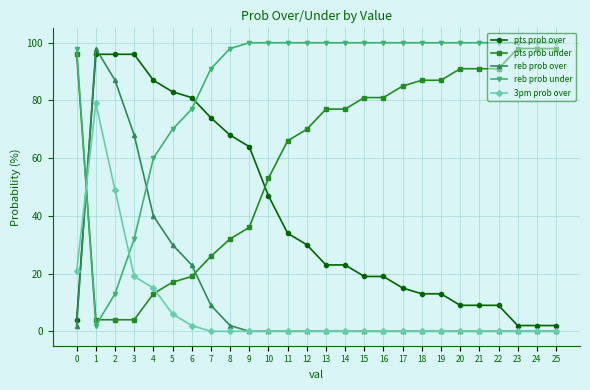

How many lines are shown in the chart?

5